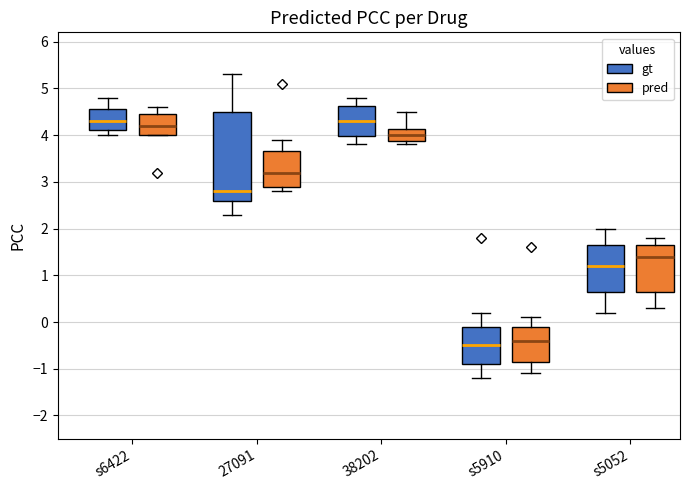

Where is the lower edge of the box for 38202 (pred) on the y-axis? The values are not printed on the chart, so give them approximately, as read against the axis.

3.9